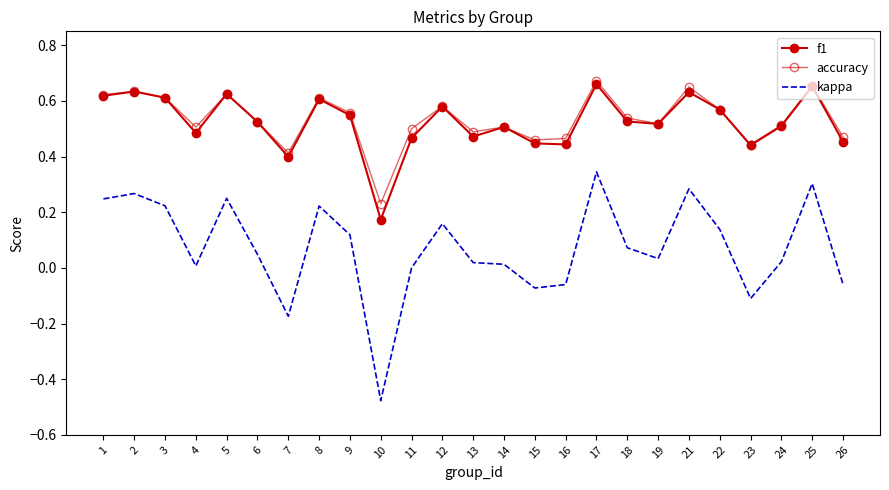

True or false: accuracy has a value of 0.5 at 16.

True